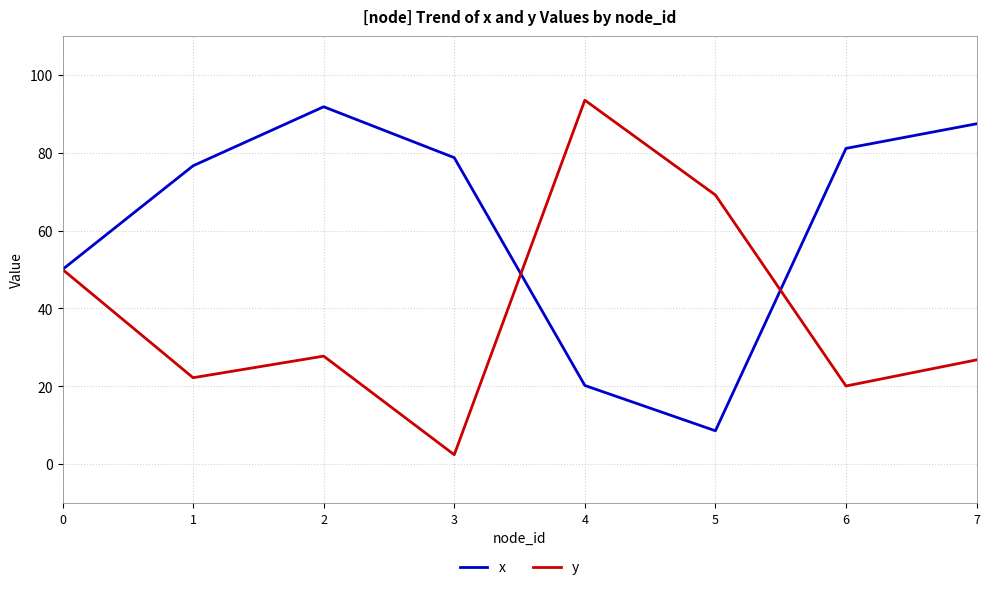

The y series shows 26.8 at 7. True or false?

True